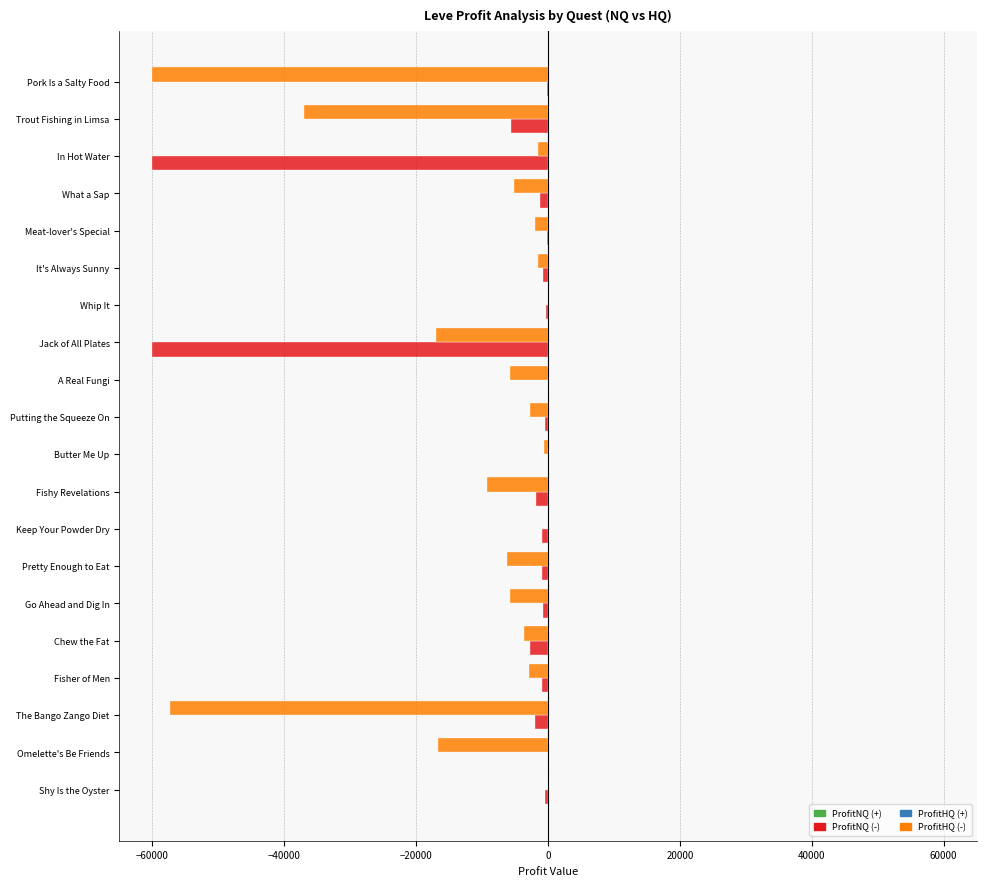

Count the number of data series in this chart.

2